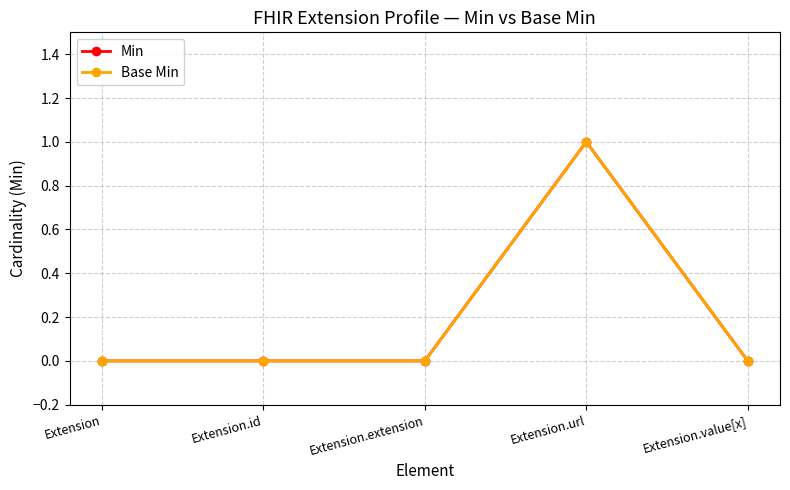

Is this an area chart (filled region under the line)?

No